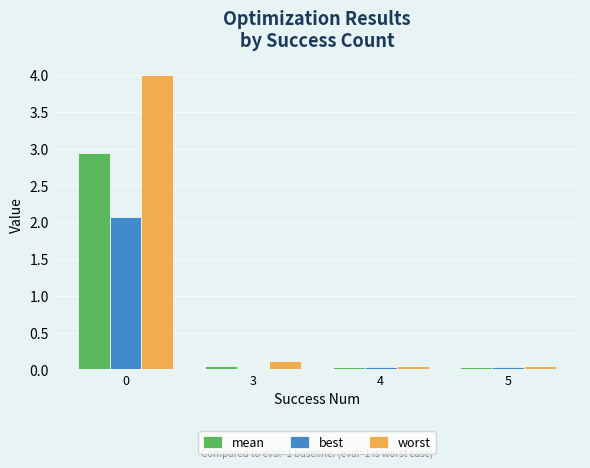

How many data points does each series have?

4